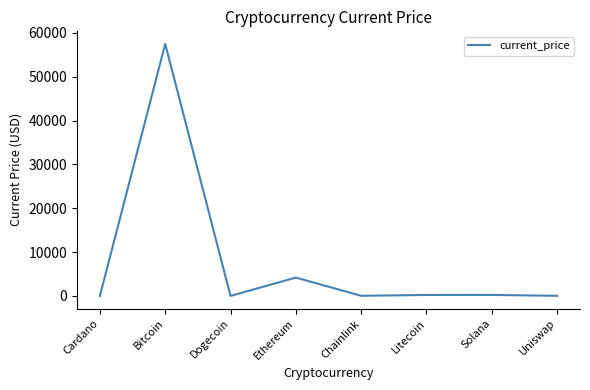

Where is the data nearest to the value 28732?

Ethereum